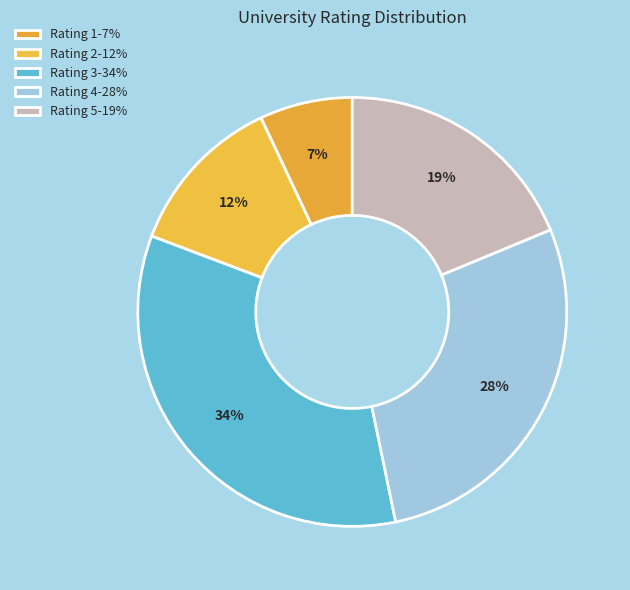

To the nearest percent, what portion does Rating 4 represent?

28%